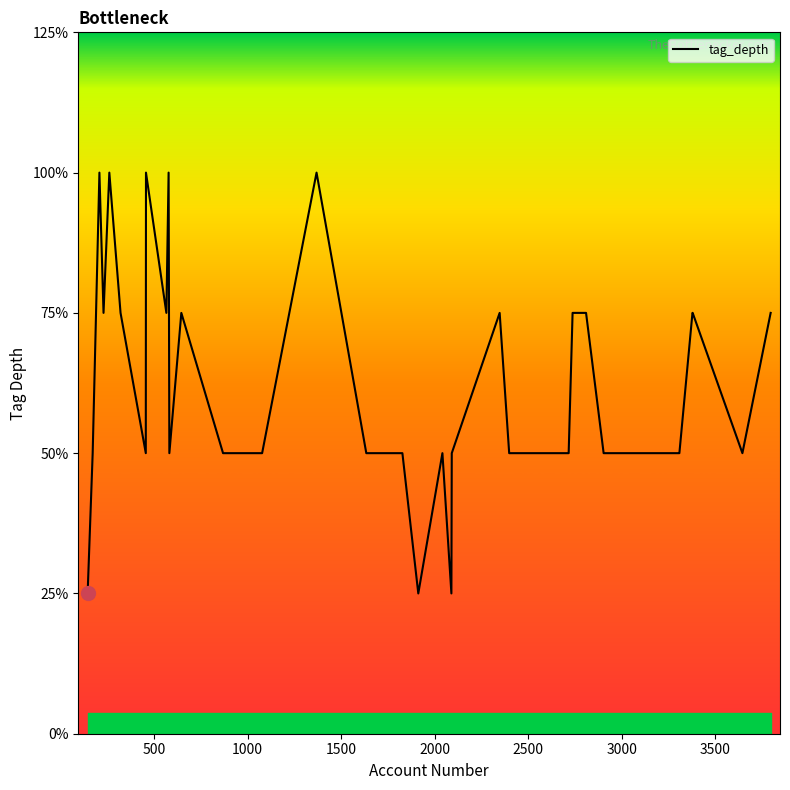

How many interior local valleys (lower than both neighbors) does the data have?

7